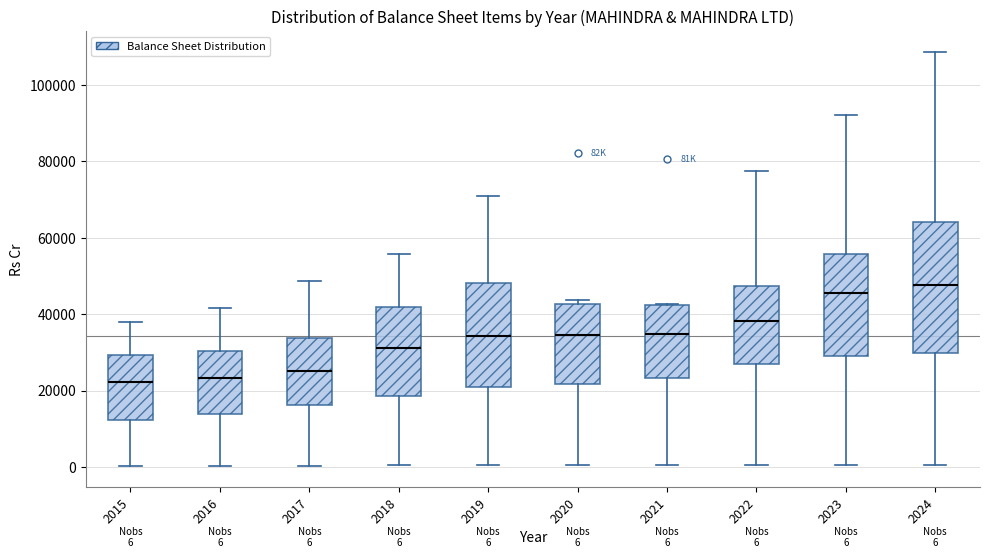

Which box is the tallest, from its lower edge to its upper edge?

2024